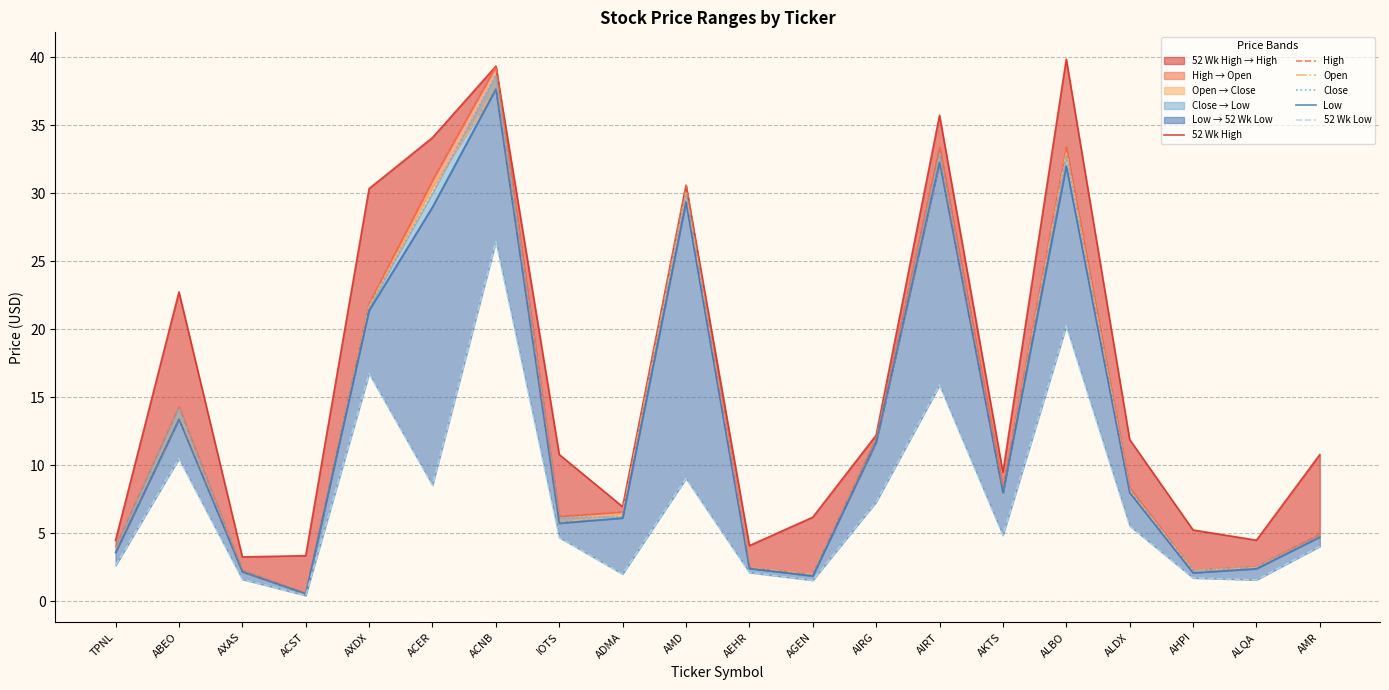

What value does the 52 Wk Low series have at AKTS?

4.9